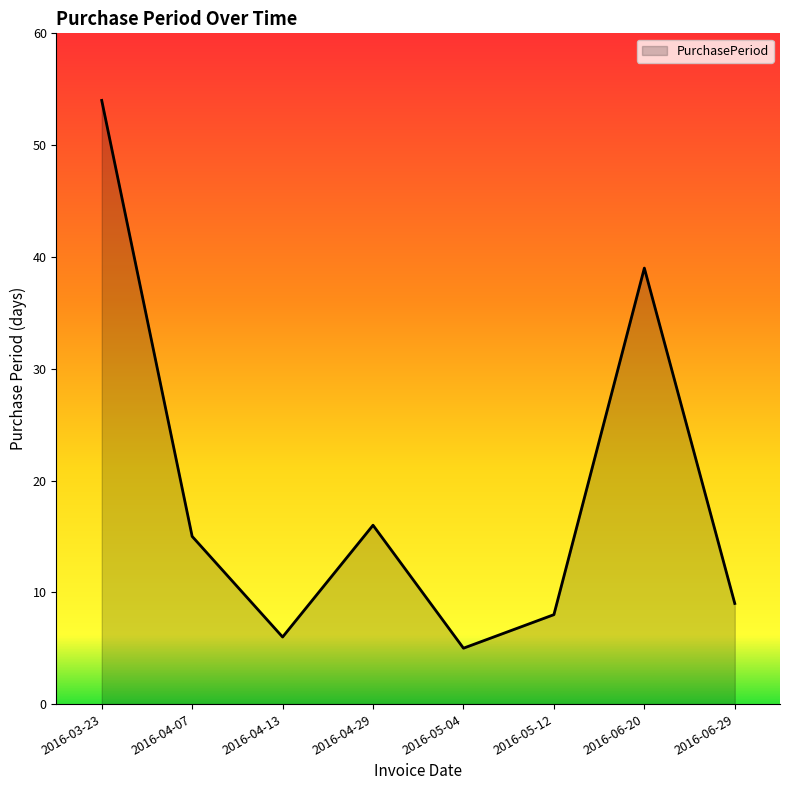

What is the difference between the values at 2016-06-29 and 2016-04-13?

3